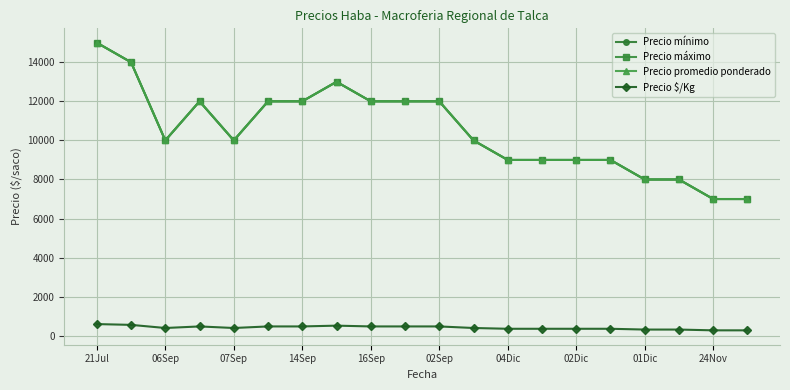

Does the chart have visible grid lines?

Yes